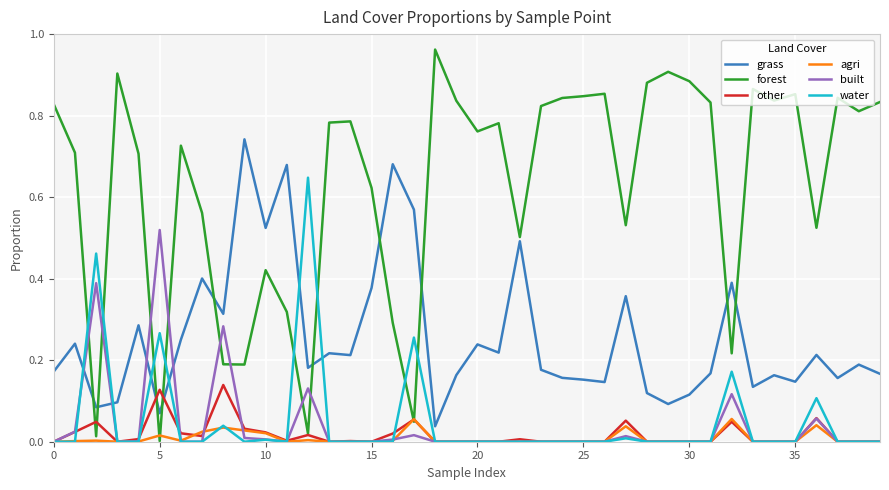

Which series has the largest range (max minus min)?

forest